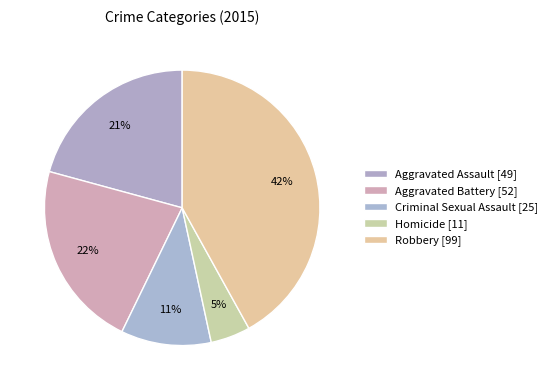

How many slices are in this pie chart?

5